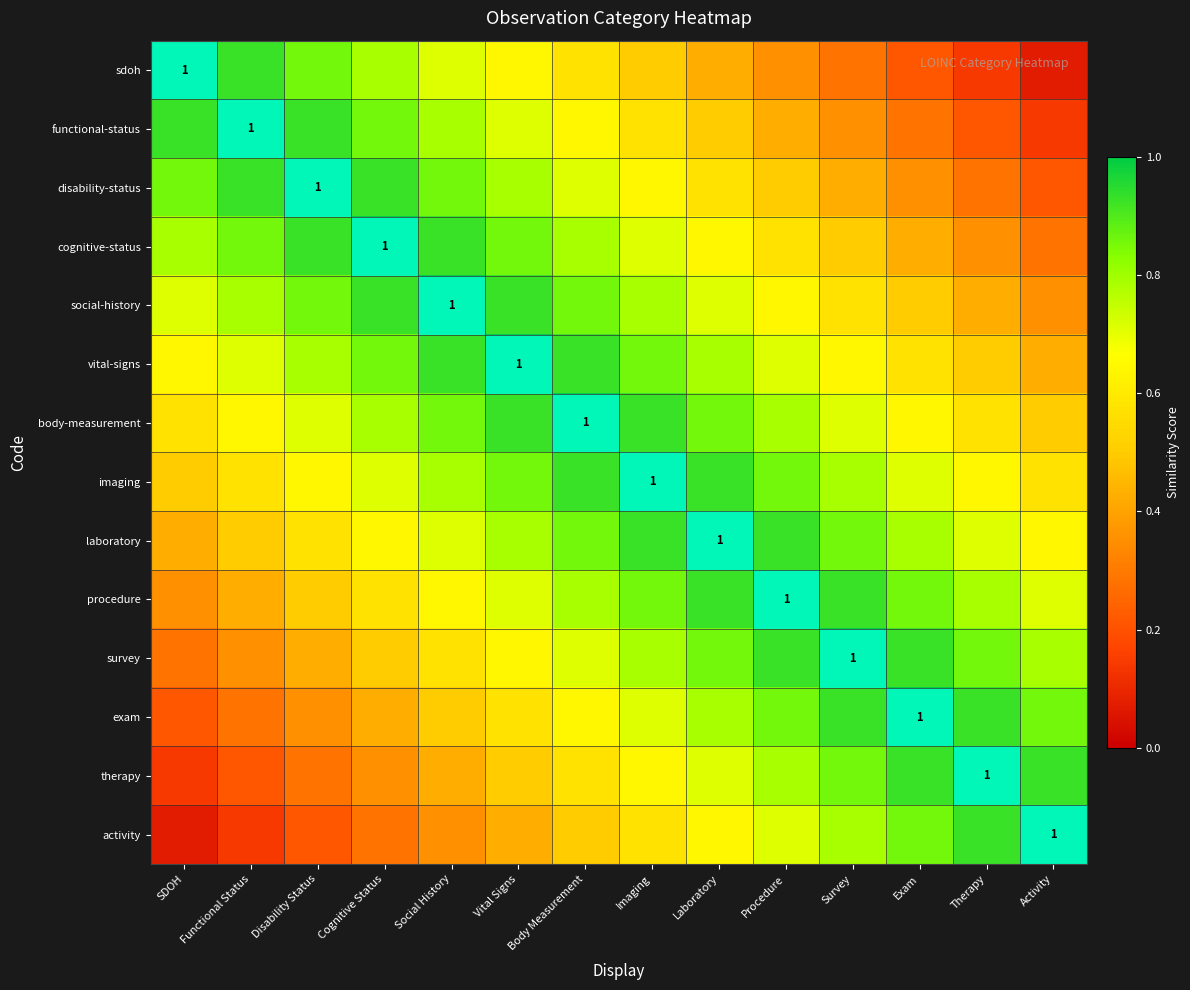

List the labels in order of imaging value, largest first.

Imaging, Body Measurement, Laboratory, Vital Signs, Procedure, Social History, Survey, Cognitive Status, Exam, Disability Status, Therapy, Functional Status, Activity, SDOH